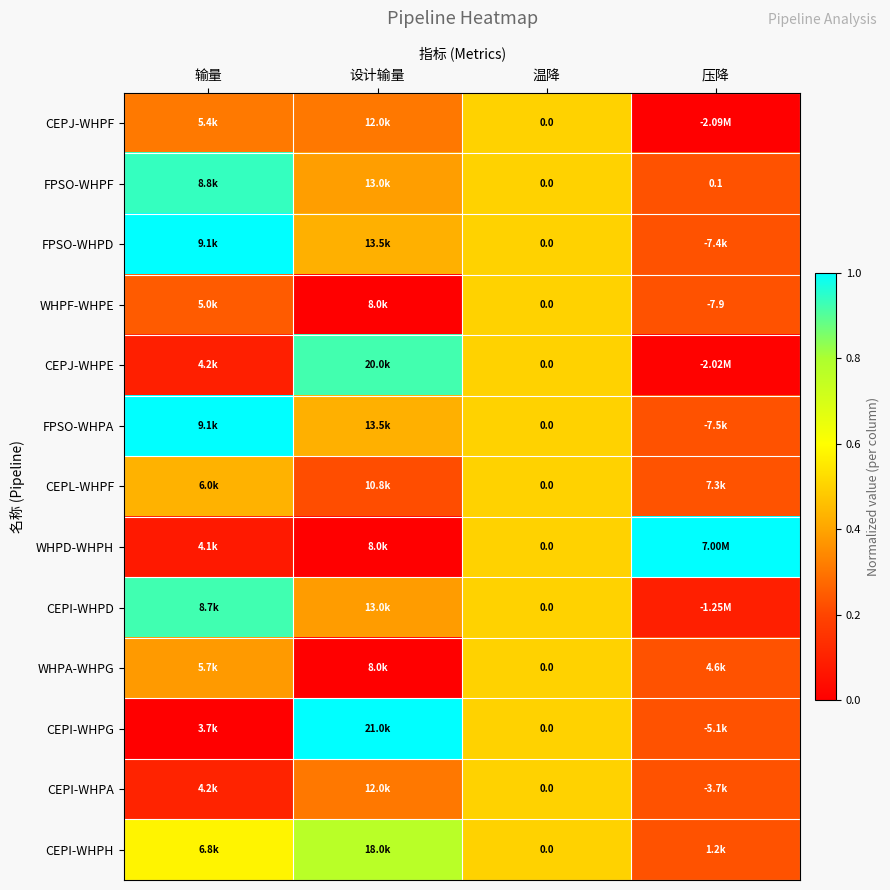

Is the value of CEPI-WHPG at 设计输量 greater than the value of FPSO-WHPA at 温降?

Yes